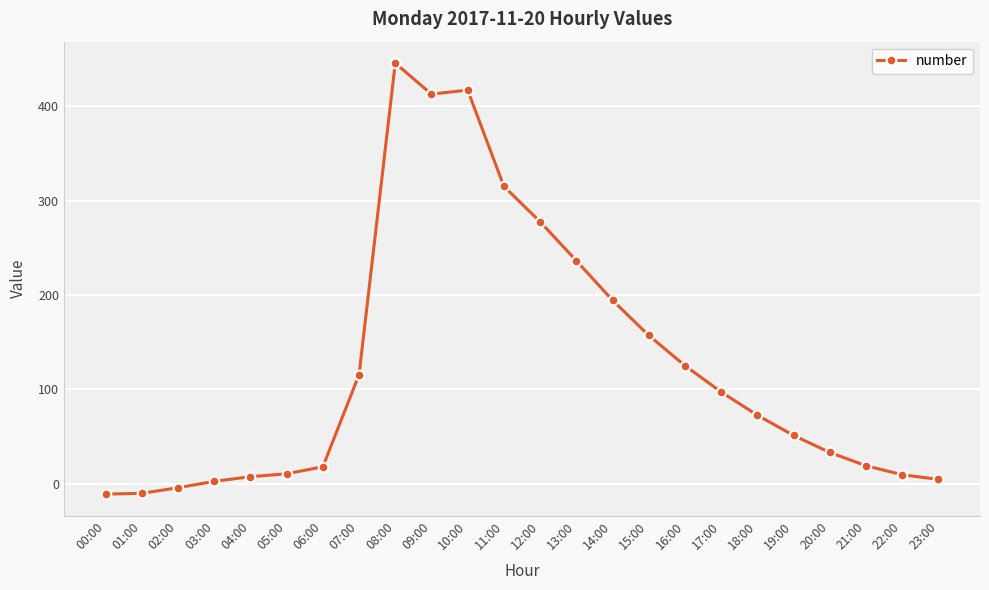

What is the value of the 20th point from the left?

51.1